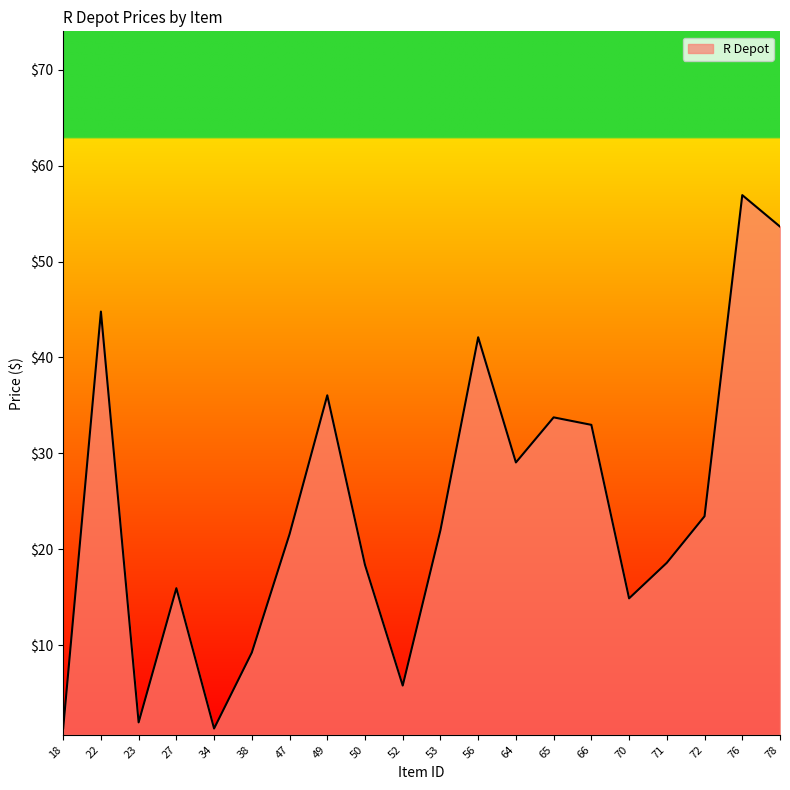

What is the approximate value at 38?

9.2